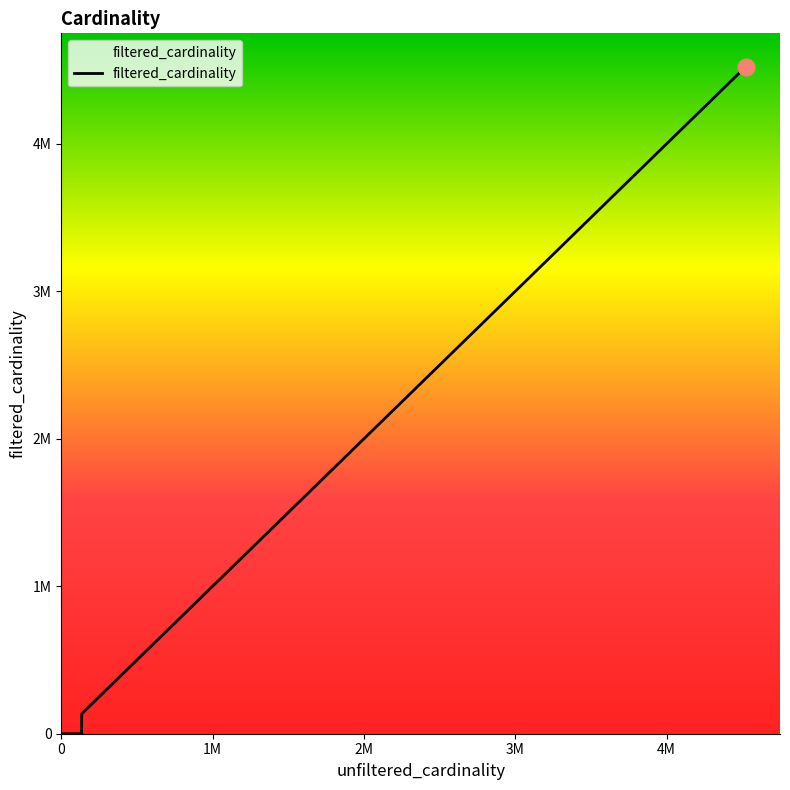

Is this an area chart (filled region under the line)?

No